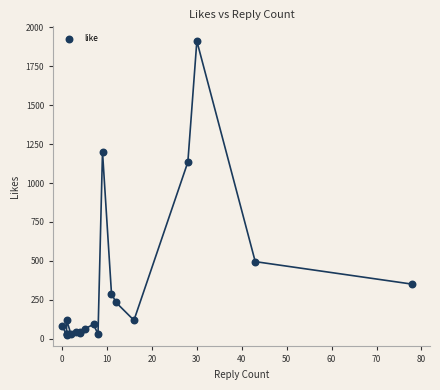

What Y value in the scatter plot is closest to 969?

1135